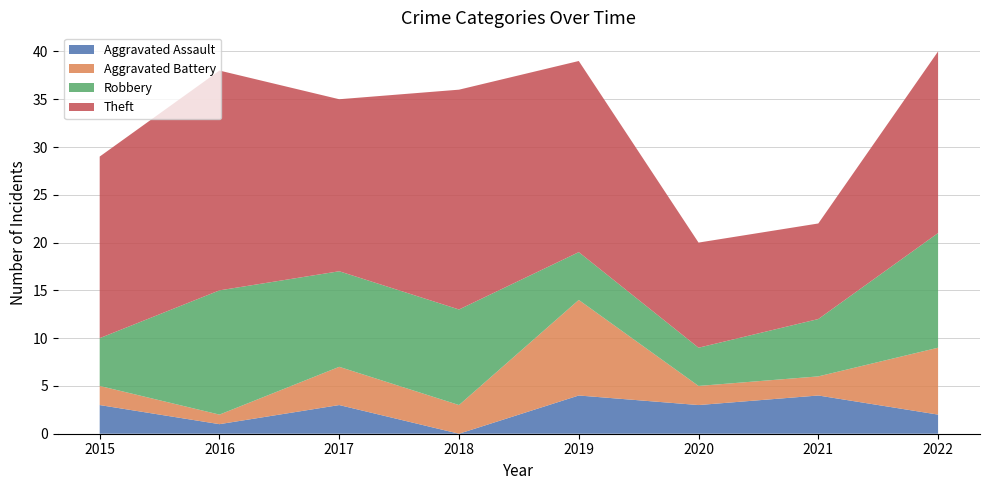

Reading left to right, what are all the values shown in this chart?

Aggravated Assault: 2015=3	2016=1	2017=3	2018=0	2019=4	2020=3	2021=4	2022=2
Aggravated Battery: 2015=2	2016=1	2017=4	2018=3	2019=10	2020=2	2021=2	2022=7
Robbery: 2015=5	2016=13	2017=10	2018=10	2019=5	2020=4	2021=6	2022=12
Theft: 2015=19	2016=23	2017=18	2018=23	2019=20	2020=11	2021=10	2022=19